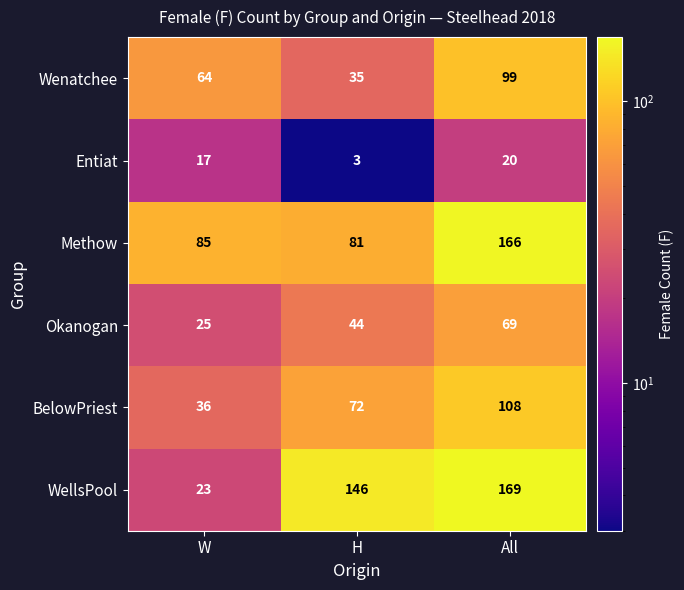

At which label does BelowPriest reach its peak?

All